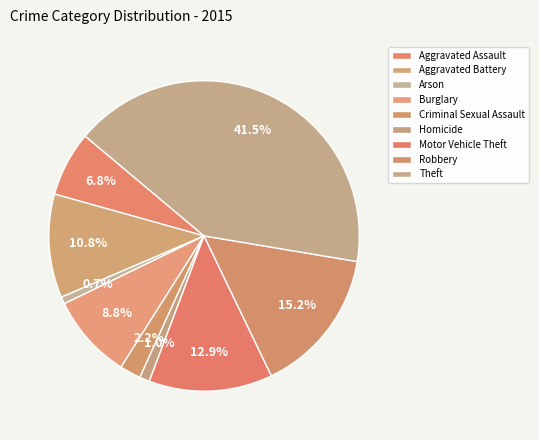

What percentage is the Robbery slice, to the nearest percent?

15%